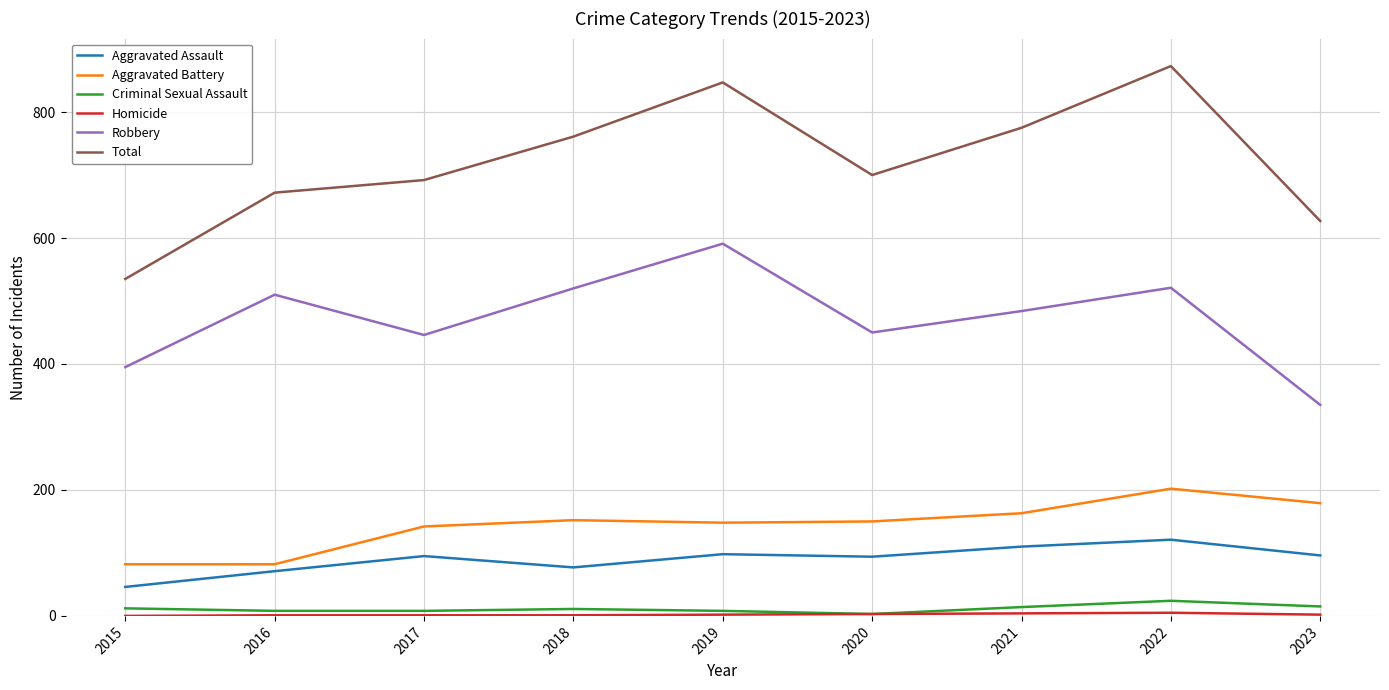

True or false: Robbery and Total intersect in this chart.

False